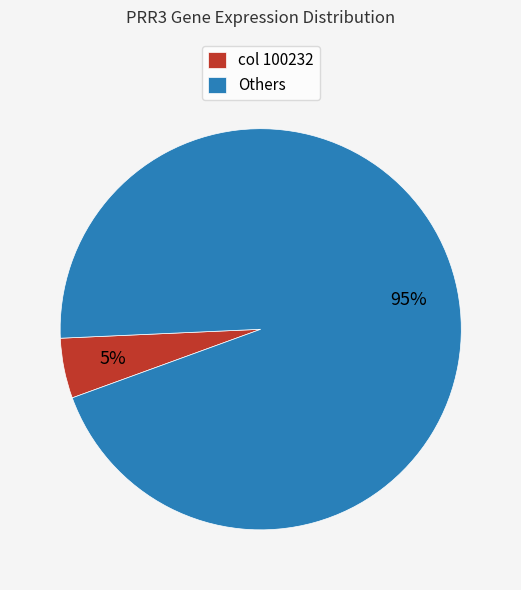

Between Others and col 100232, which is larger?

Others